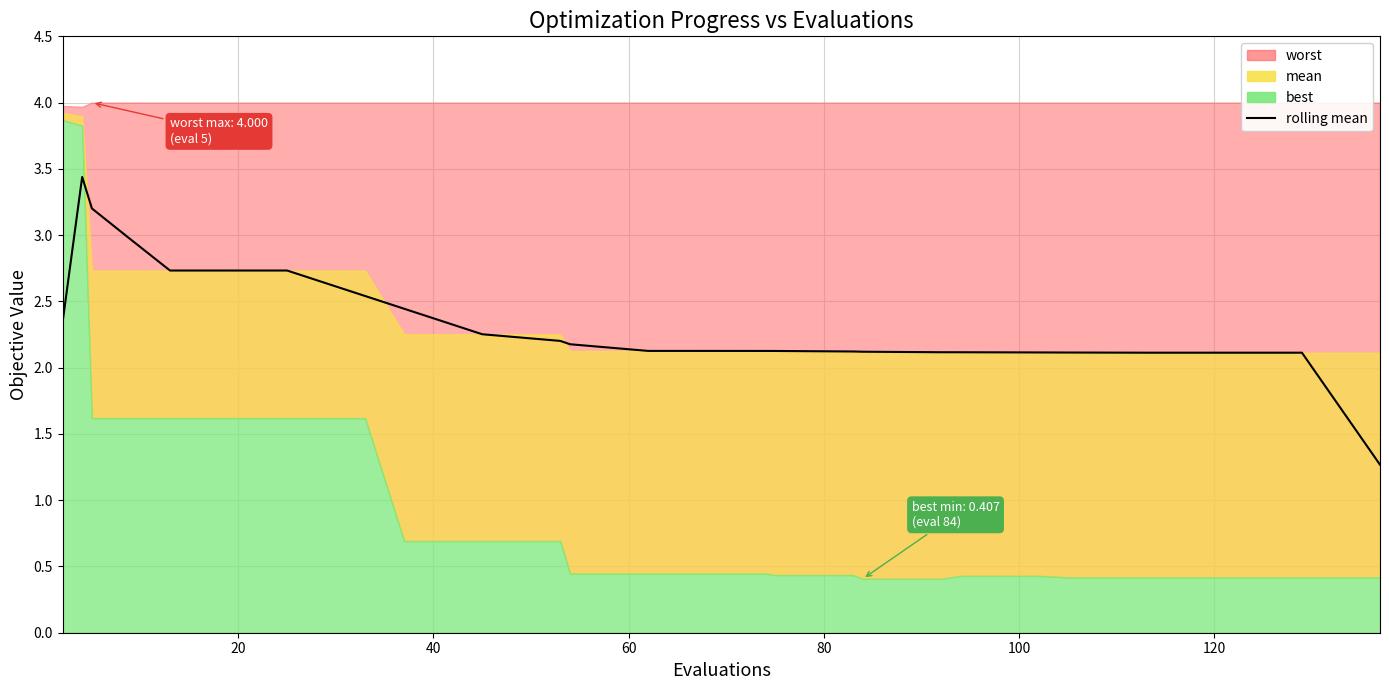

True or false: the data has more than 0 interior local peaks.

True